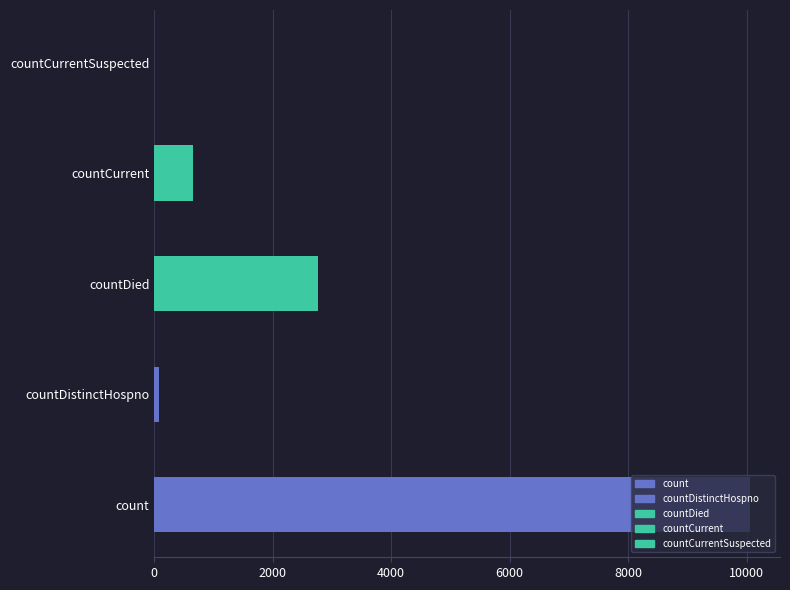

Reading left to right, what are all the values shown in this chart?

count=10062	countDistinctHospno=76	countDied=2759	countCurrent=662	countCurrentSuspected=0